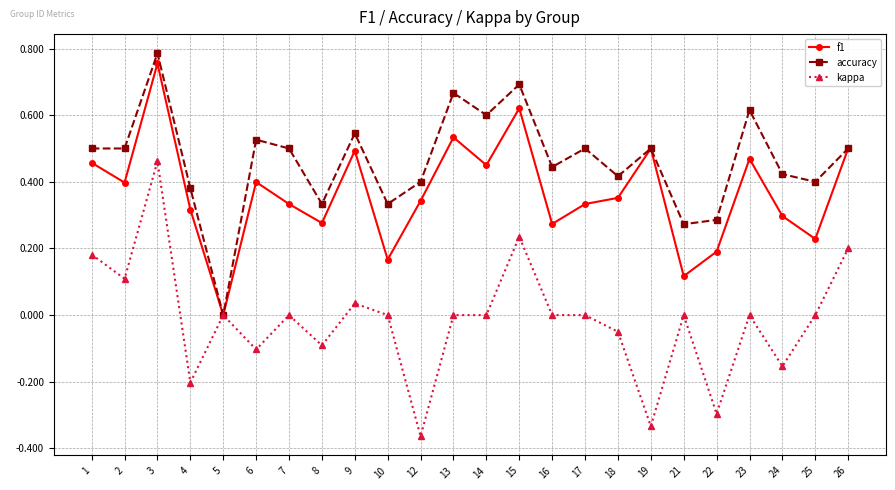

How many positive values does the f1 series have?

23